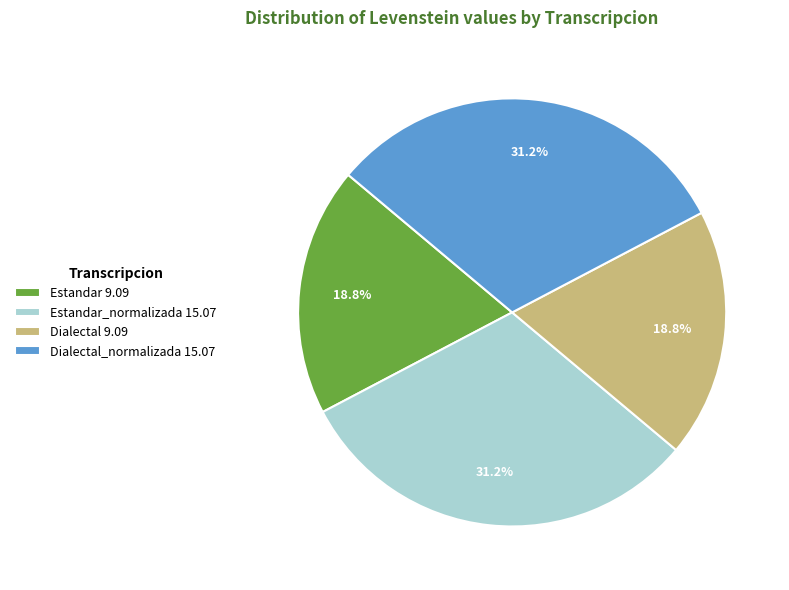

To the nearest percent, what is the difference between the largest and smallest slice percentages?

12%